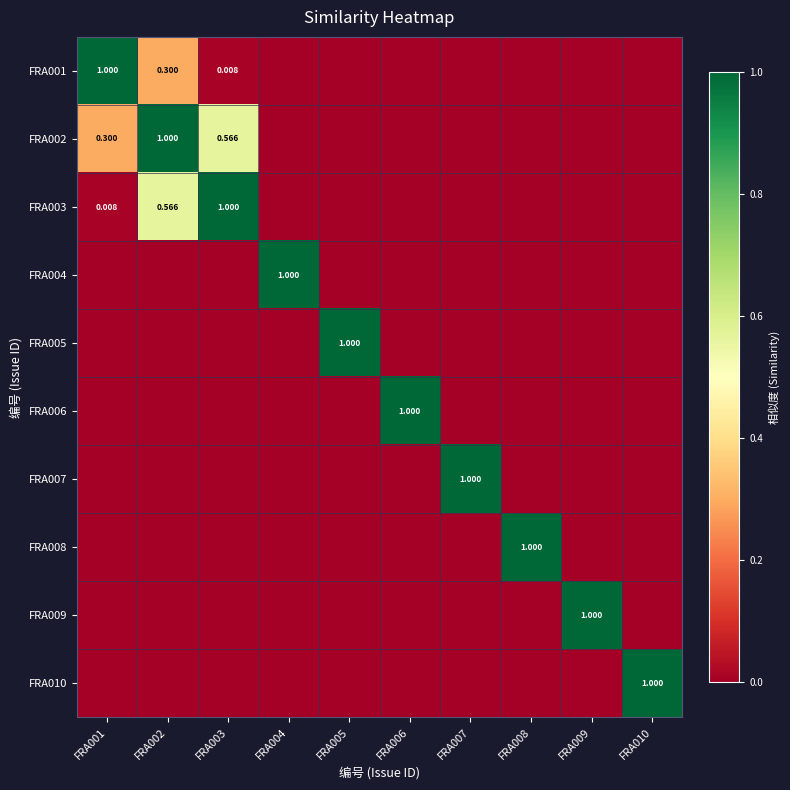

At how many categories does at least one series exceed 0?

10